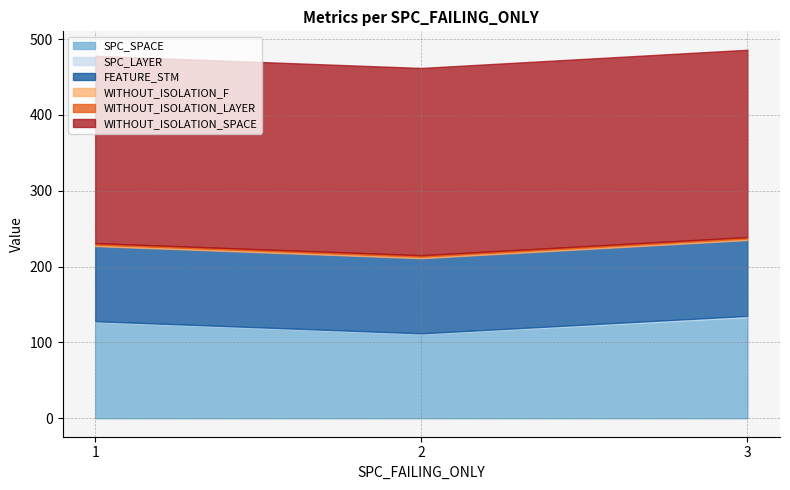

What is the maximum value for SPC_LAYER?

2